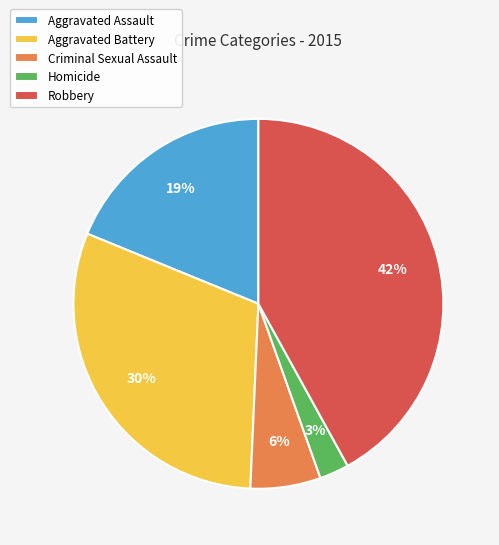

Does any single category account for the majority?

No